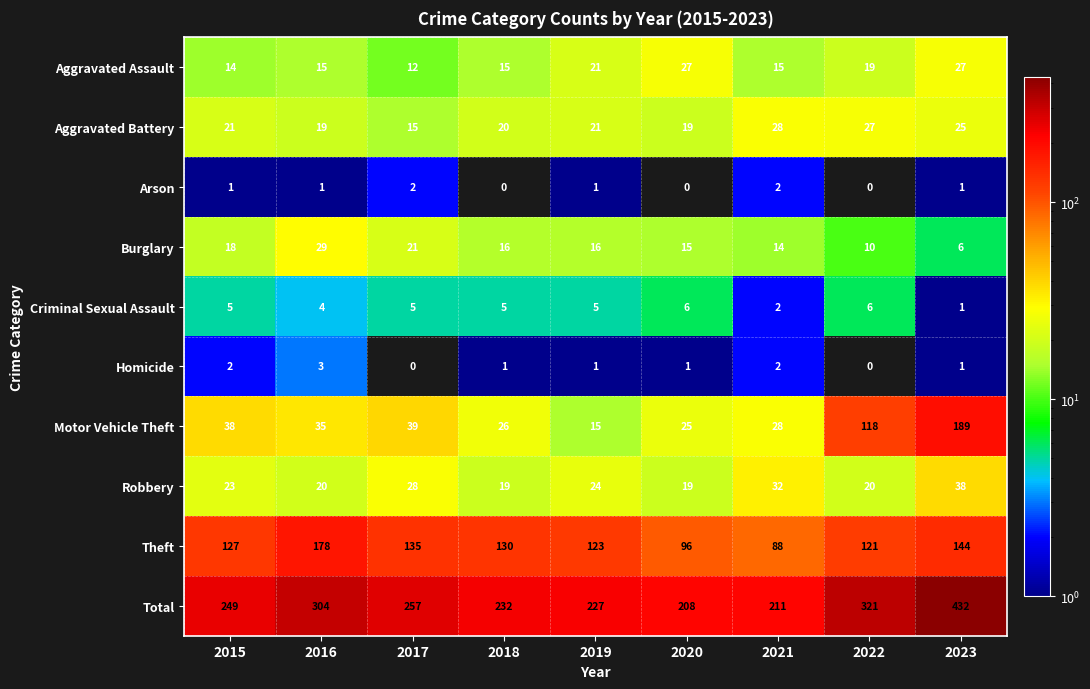

Which series has the largest total across all categories?

Total